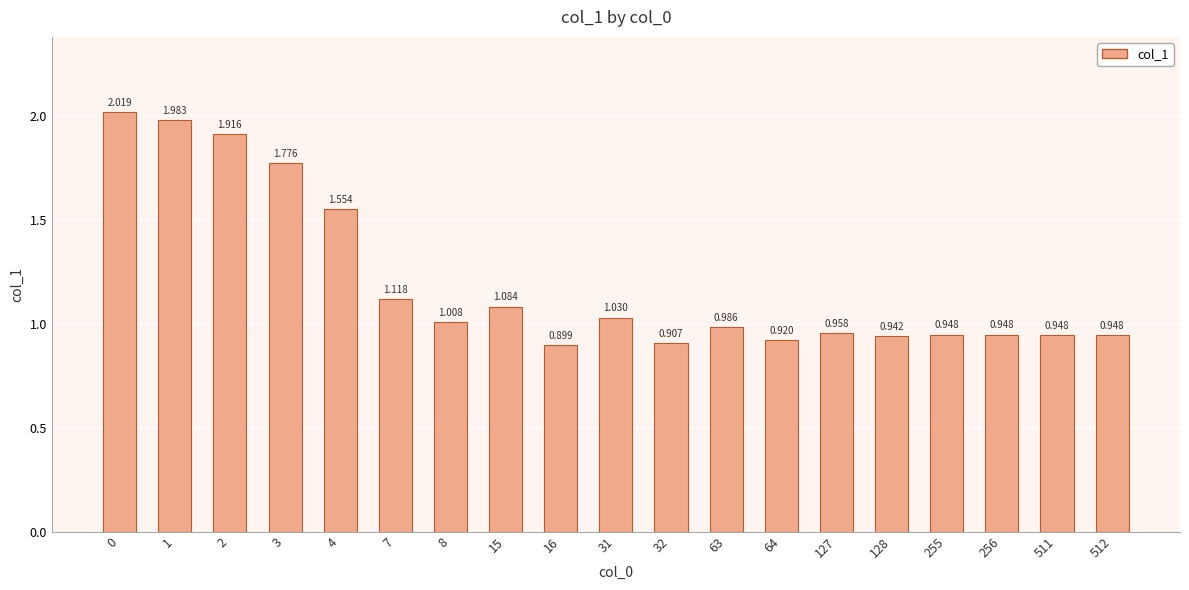

The chart shows a value of 1.9 at 2. True or false?

True